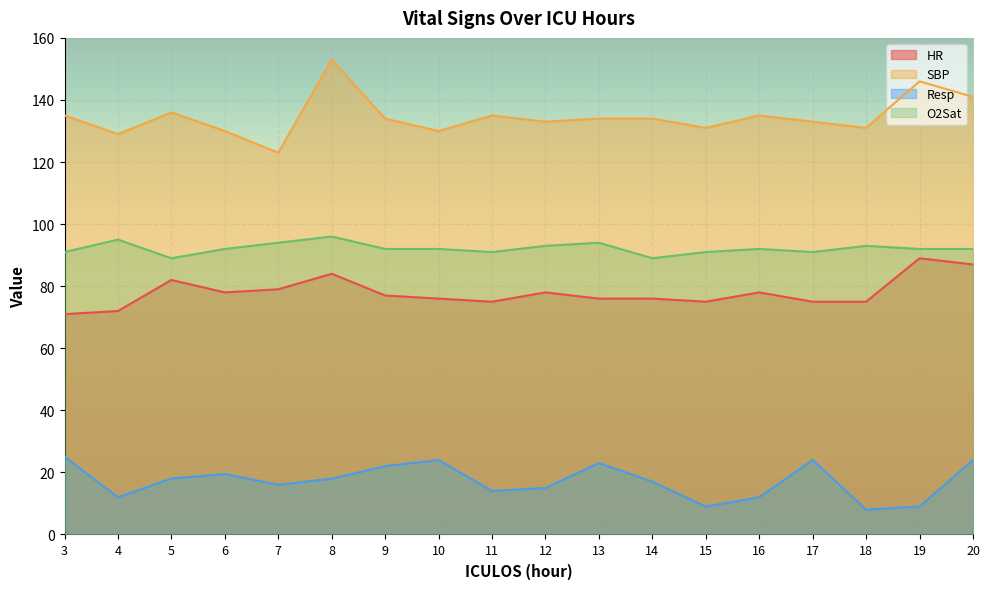

What is the value of the O2Sat point at the 12th from the left?

89.0